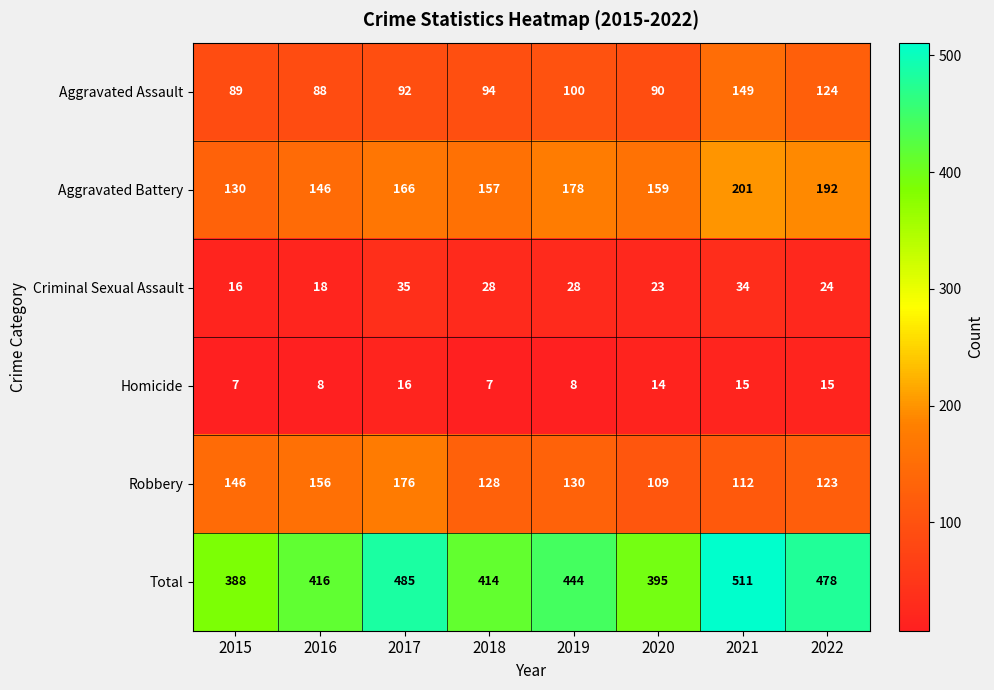

Which series has the largest range (max minus min)?

Total